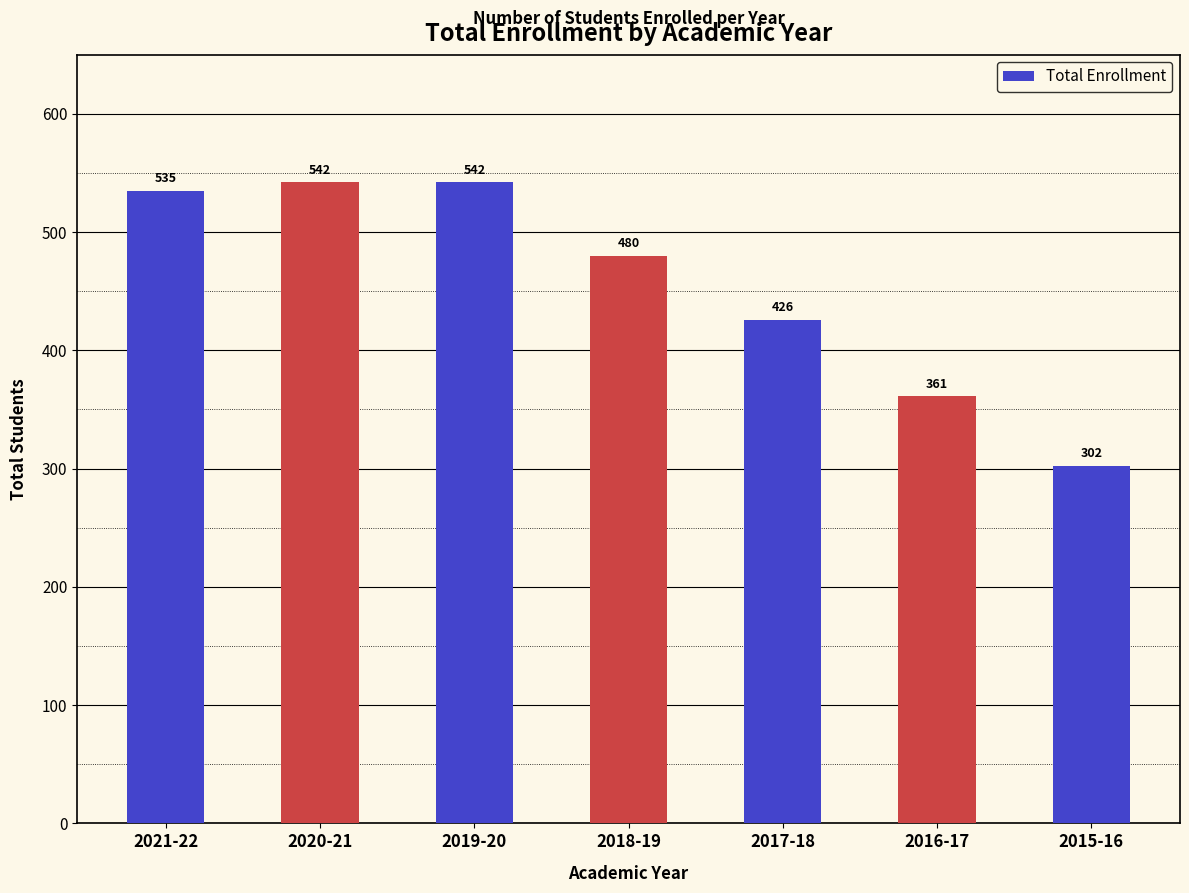

What is the maximum value shown in the chart?

542